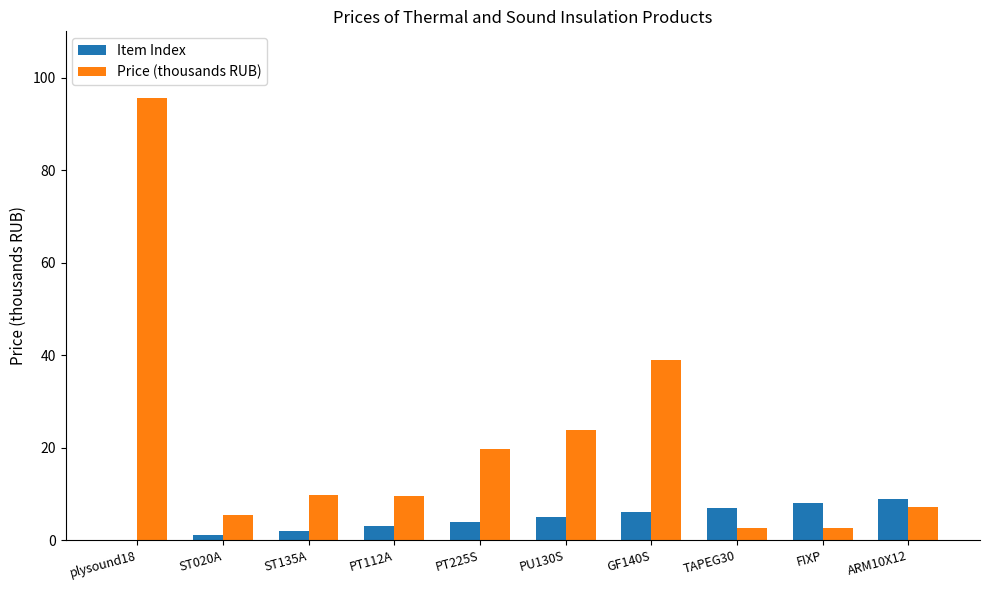

What is the approximate value of Price (thousands RUB) at TAPEG30?

2.6